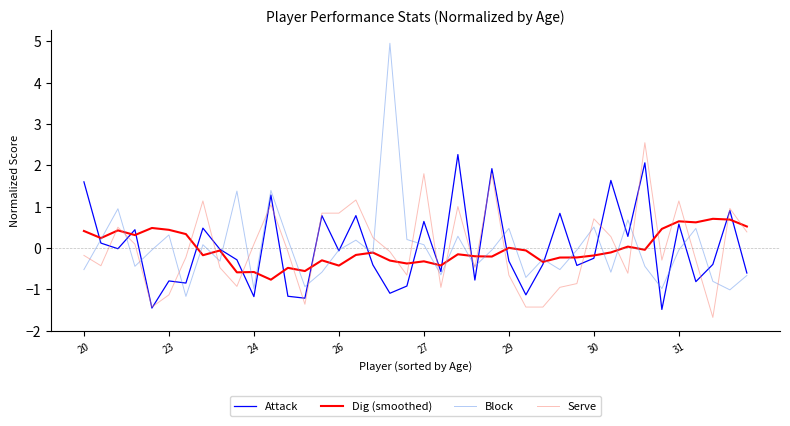

True or false: Serve and Dig (smoothed) intersect in this chart.

True